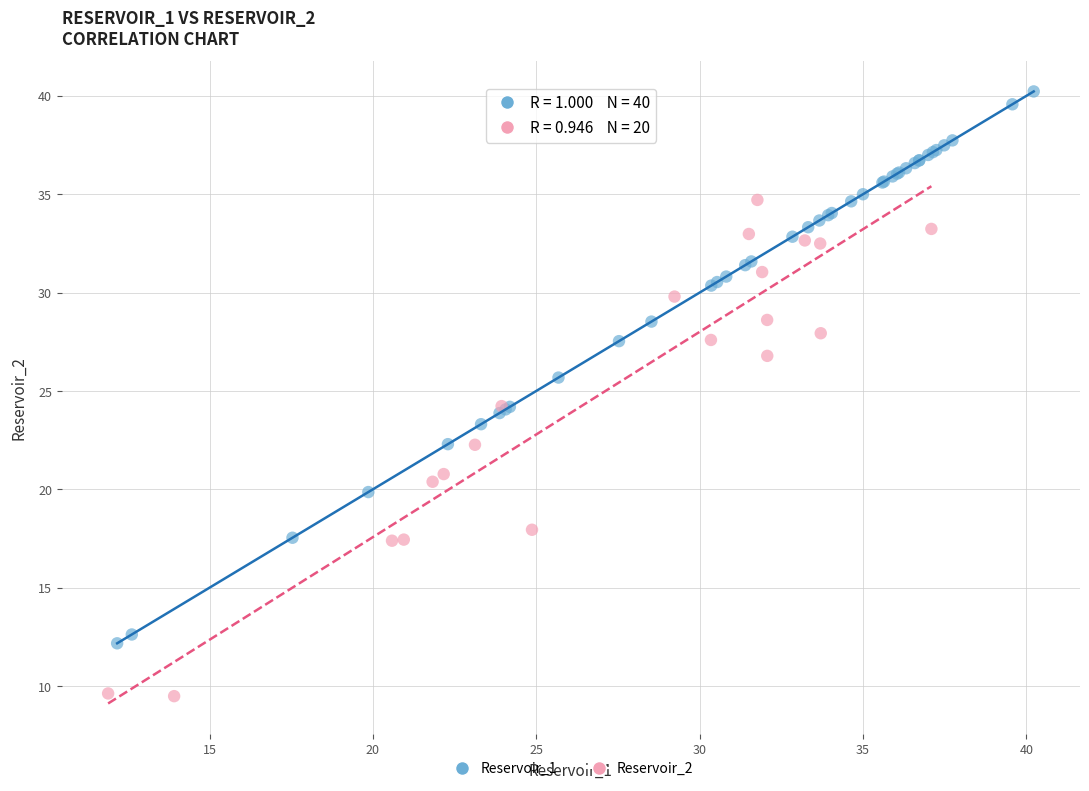

Which series contains the highest Y value?

Reservoir_1